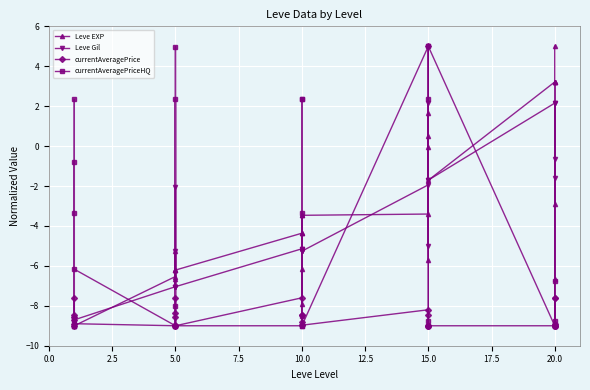

How many lines are shown in the chart?

4